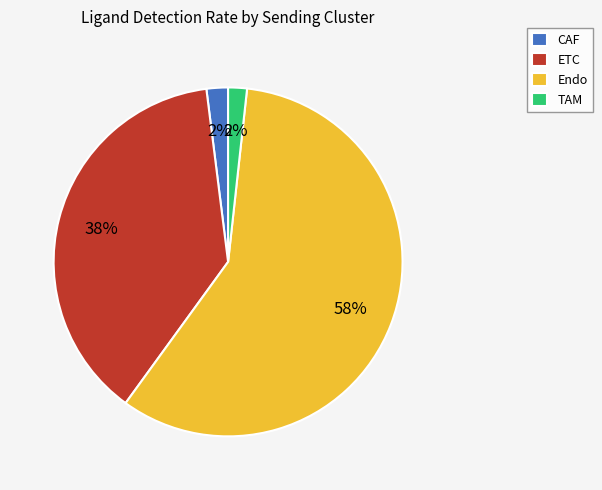

How many segments does this pie chart have?

4